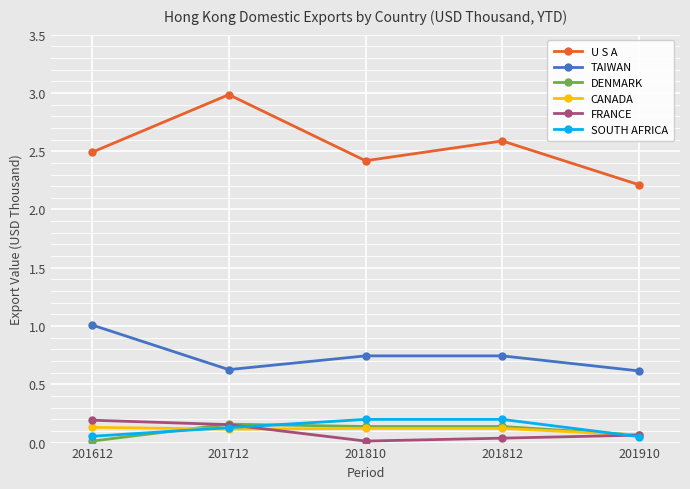

True or false: DENMARK and TAIWAN intersect in this chart.

False